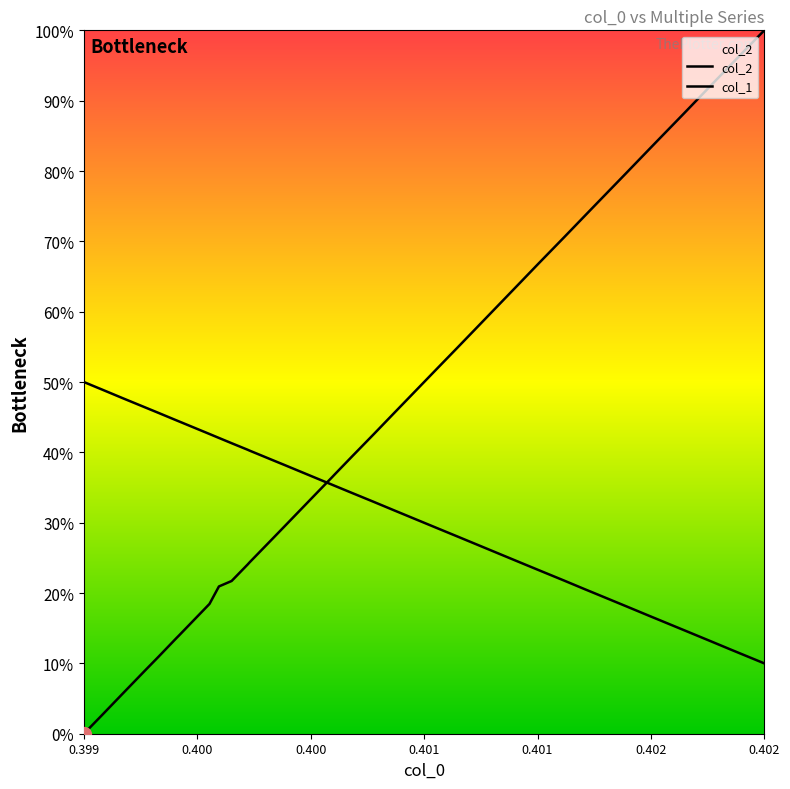

True or false: col_1 has more than 1 interior local peaks.

False